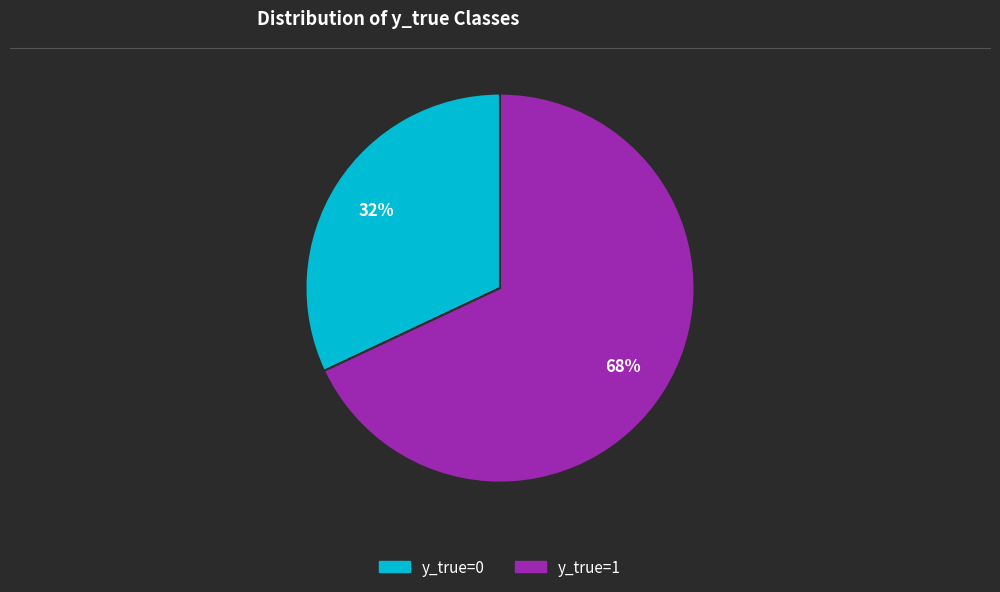

Which category has the smallest portion of the pie?

y_true=0